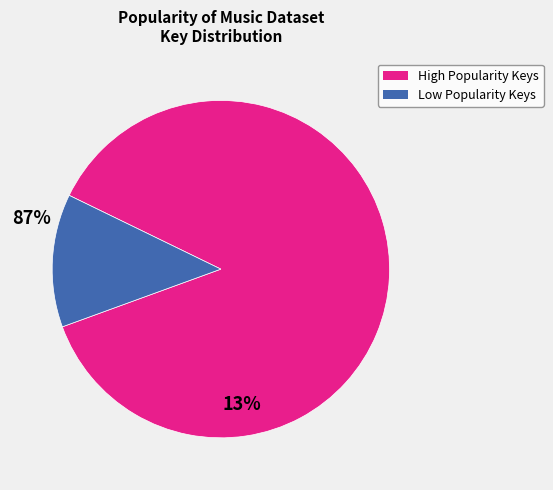

Does any single category account for the majority?

Yes